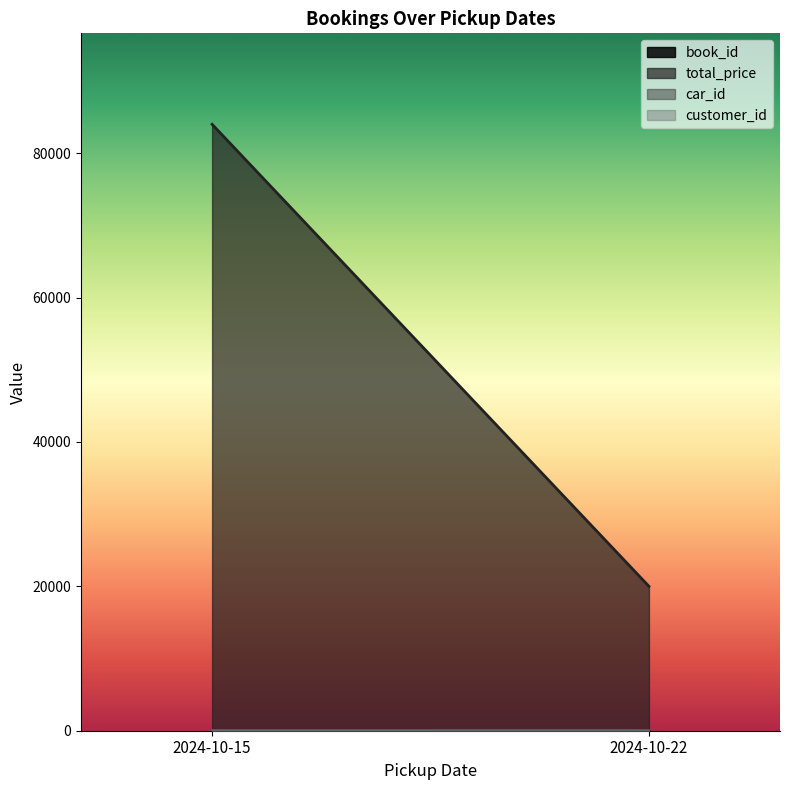

Which category has the highest value across all series?

2024-10-15